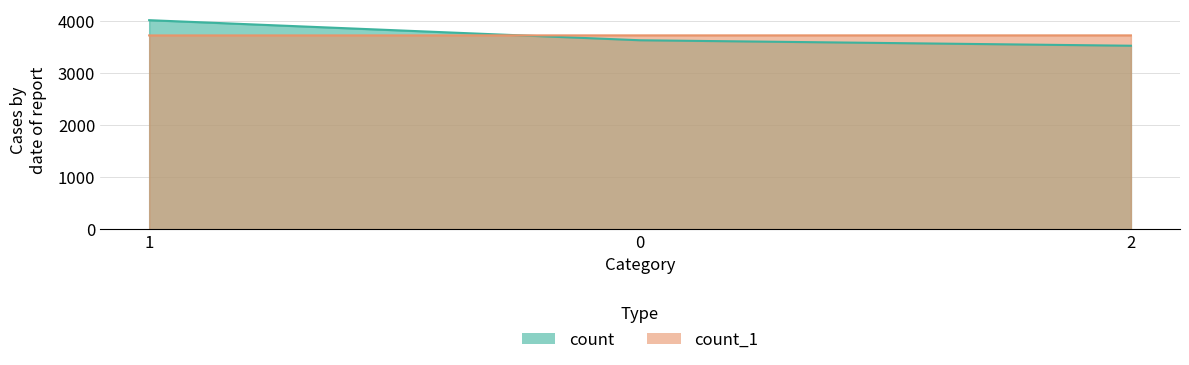

What is the sum of the count values at 0 and 2?

7165